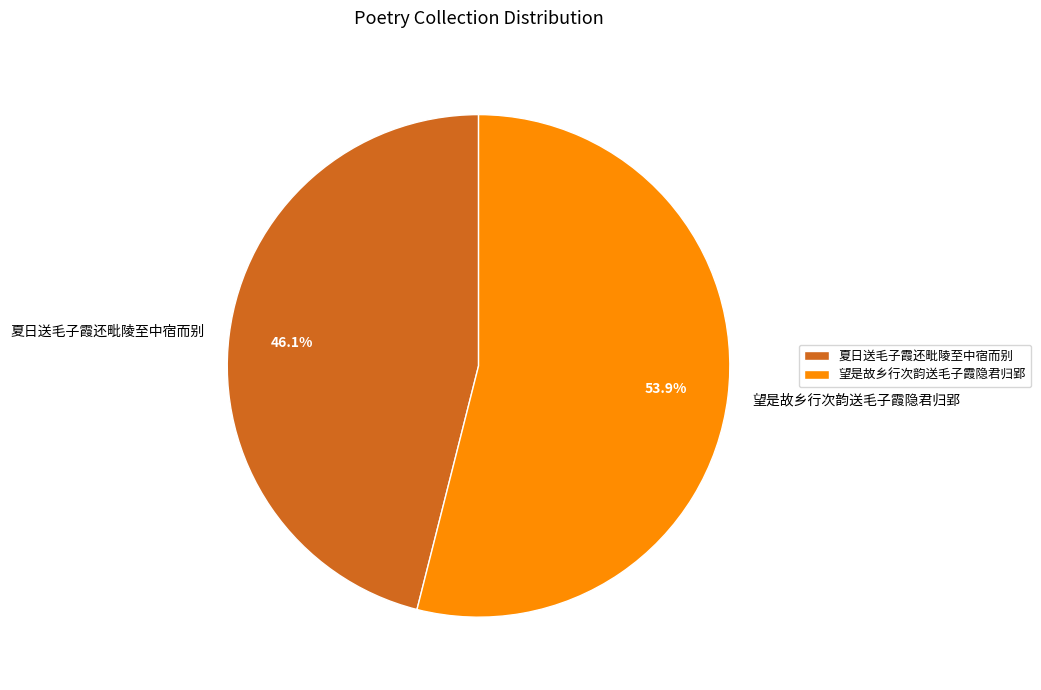

Is there any slice that represents more than half of the pie?

Yes